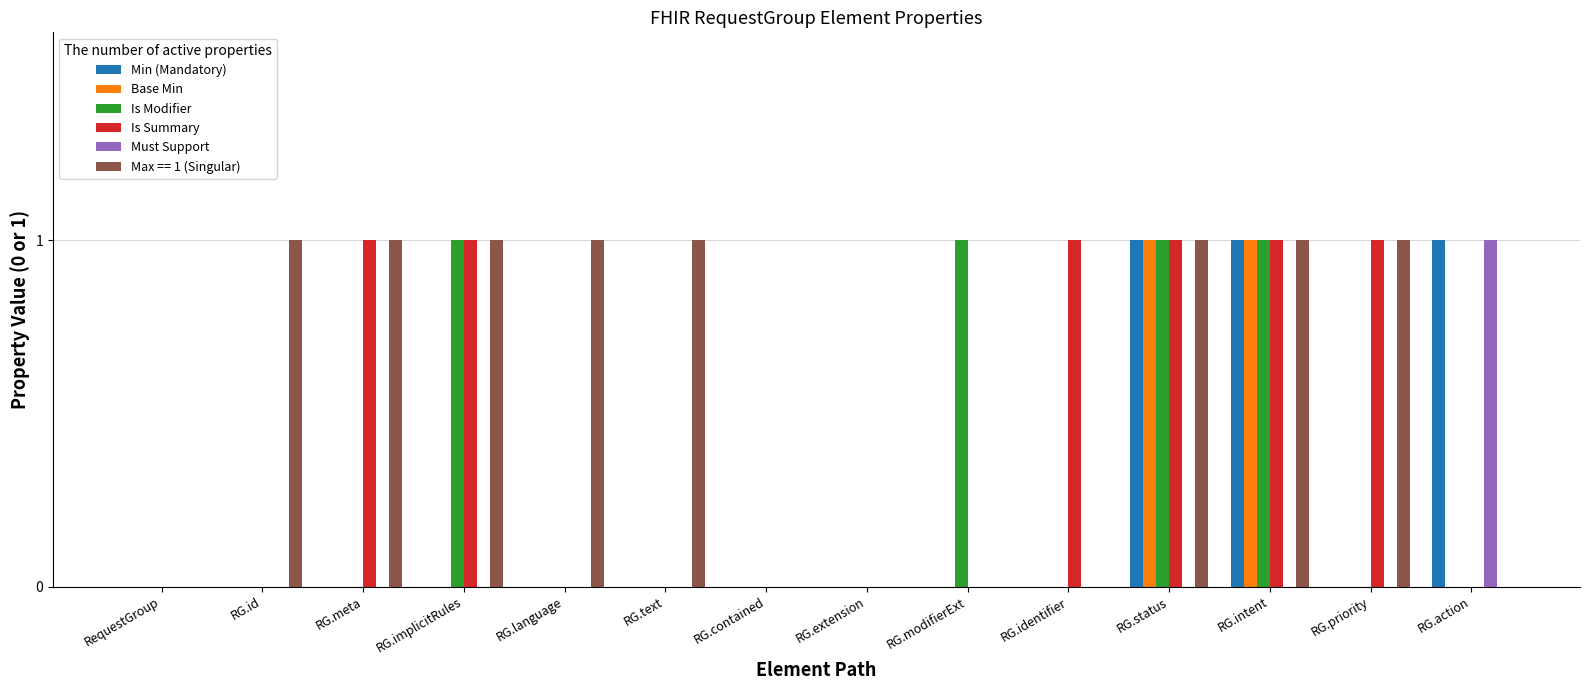

True or false: Min (Mandatory) has a value of 1 at RG.text.

False